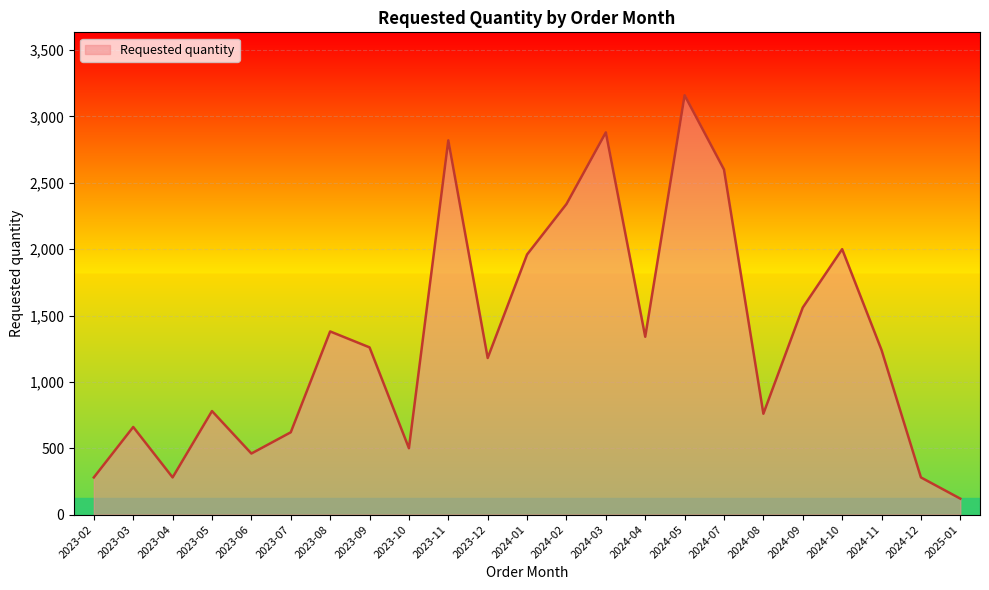

Where is the first local minimum?

2023-04